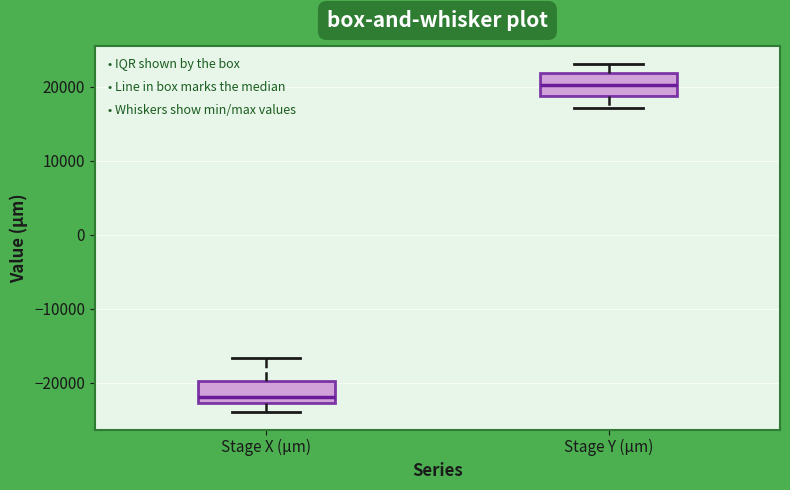

Reading left to right, read every box against the y-axis: the position of its median line, the range the box covers, and the ends of its whiskers. The values are not printed on the chart, so give them approximately, as read against the axis.

Stage X (µm): median -22000, box -23000 to -20000, whiskers -24000 to -17000
Stage Y (µm): median 20000, box 19000 to 22000, whiskers 17000 to 23000